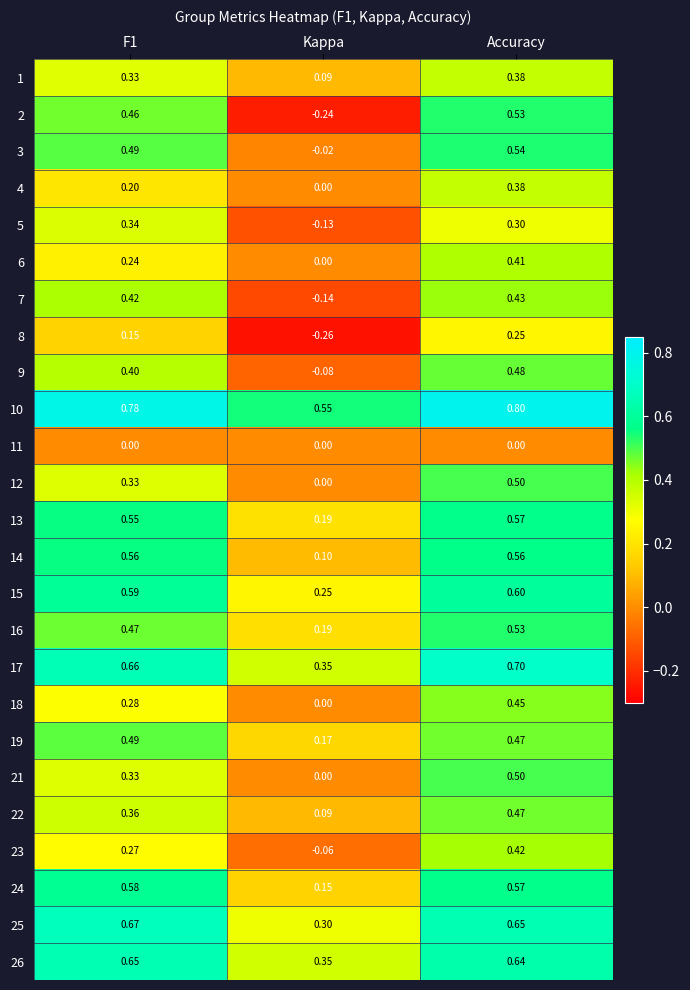

What is the spread (max minus min) of values at Kappa?

0.8